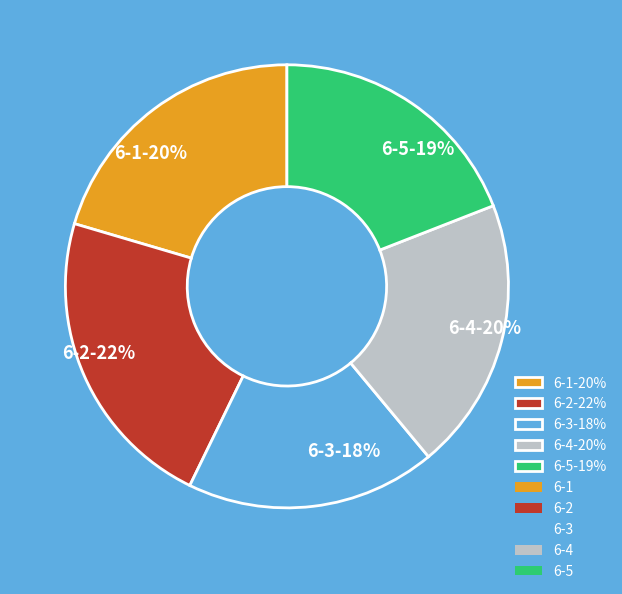

To the nearest percent, what is the difference between the largest and smallest slice percentages?

4%